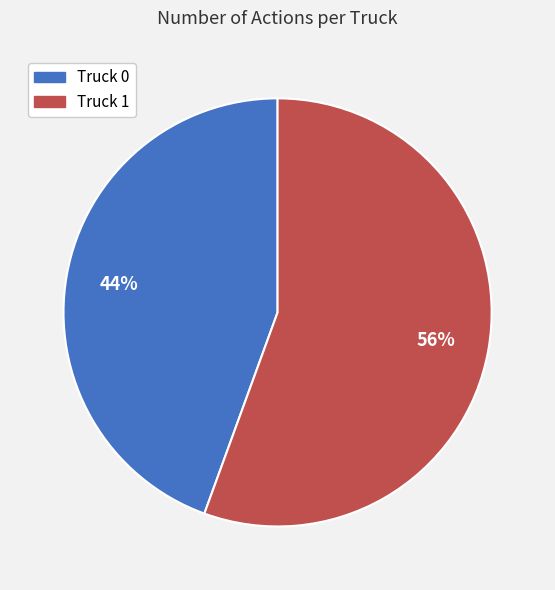

To the nearest percent, what is the average slice percentage?

50%